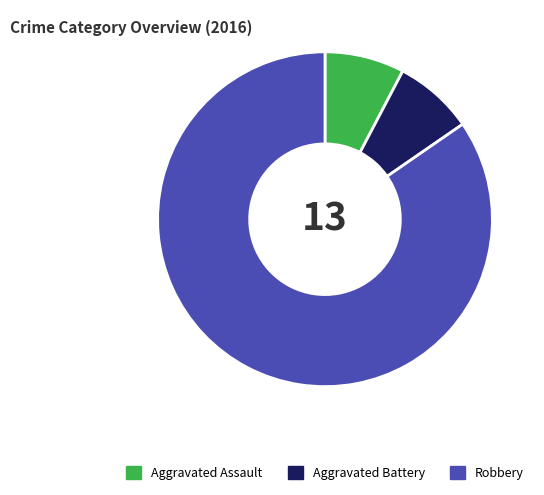

Is the sum of Aggravated Assault and Robbery greater than half?

Yes